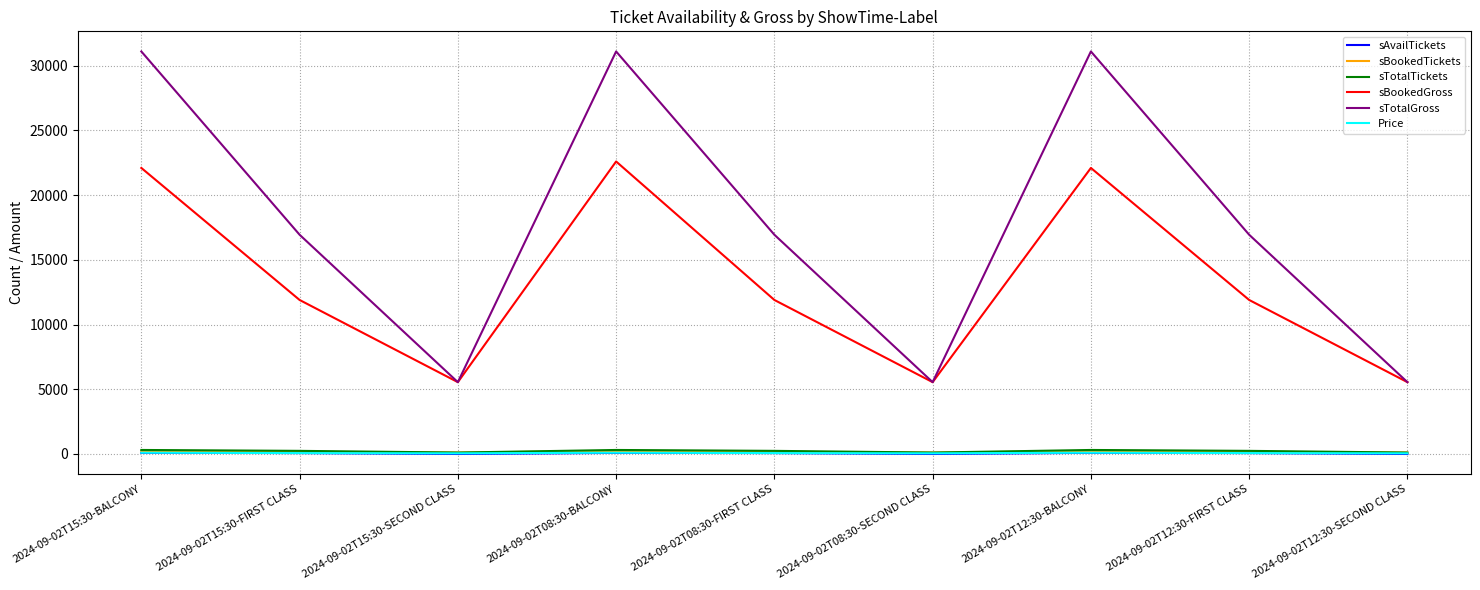

What are all the series names shown in the legend?

sAvailTickets, sBookedTickets, sTotalTickets, sBookedGross, sTotalGross, Price